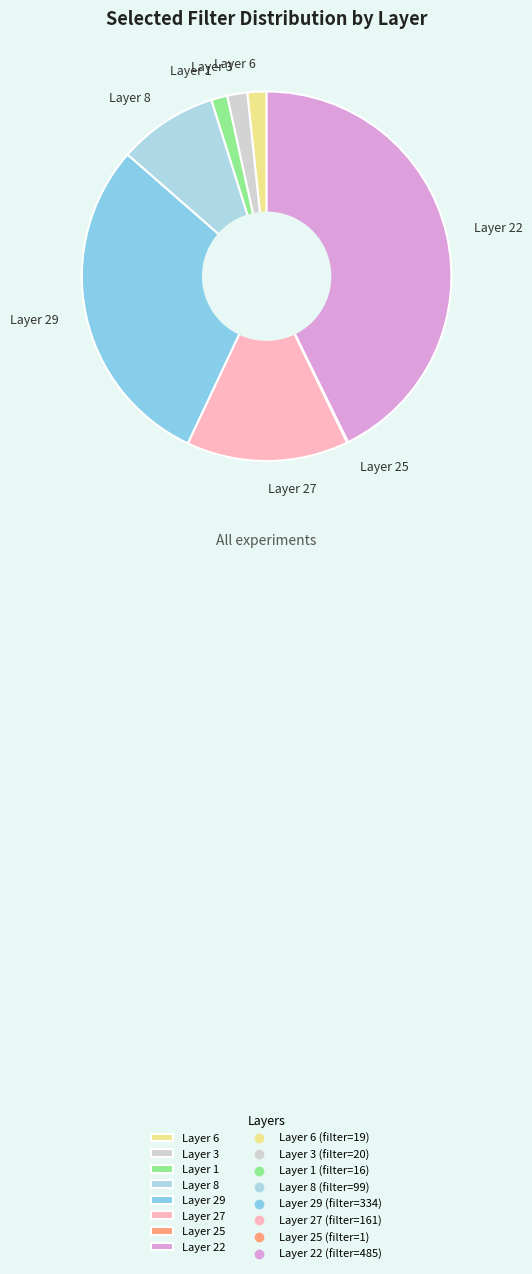

Which has a higher value, Layer 22 or Layer 3?

Layer 22